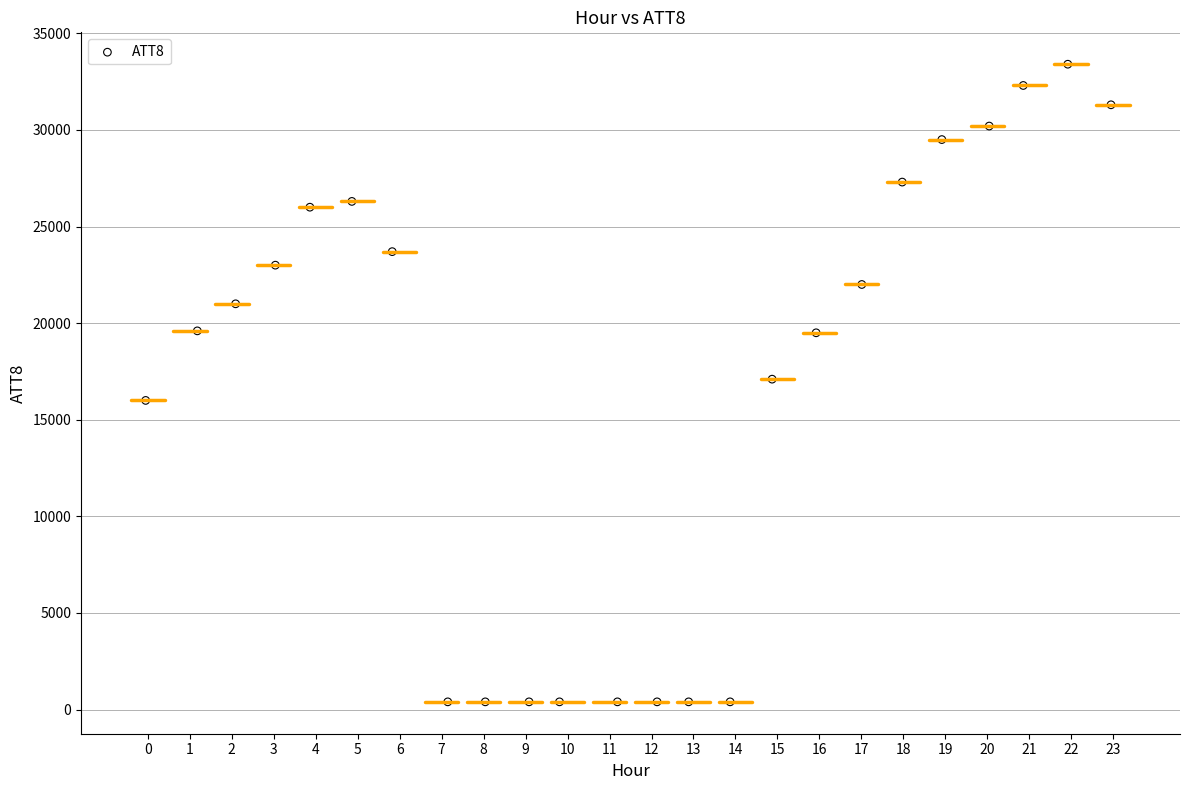

What is the range of Y values (max minus min)?

33000